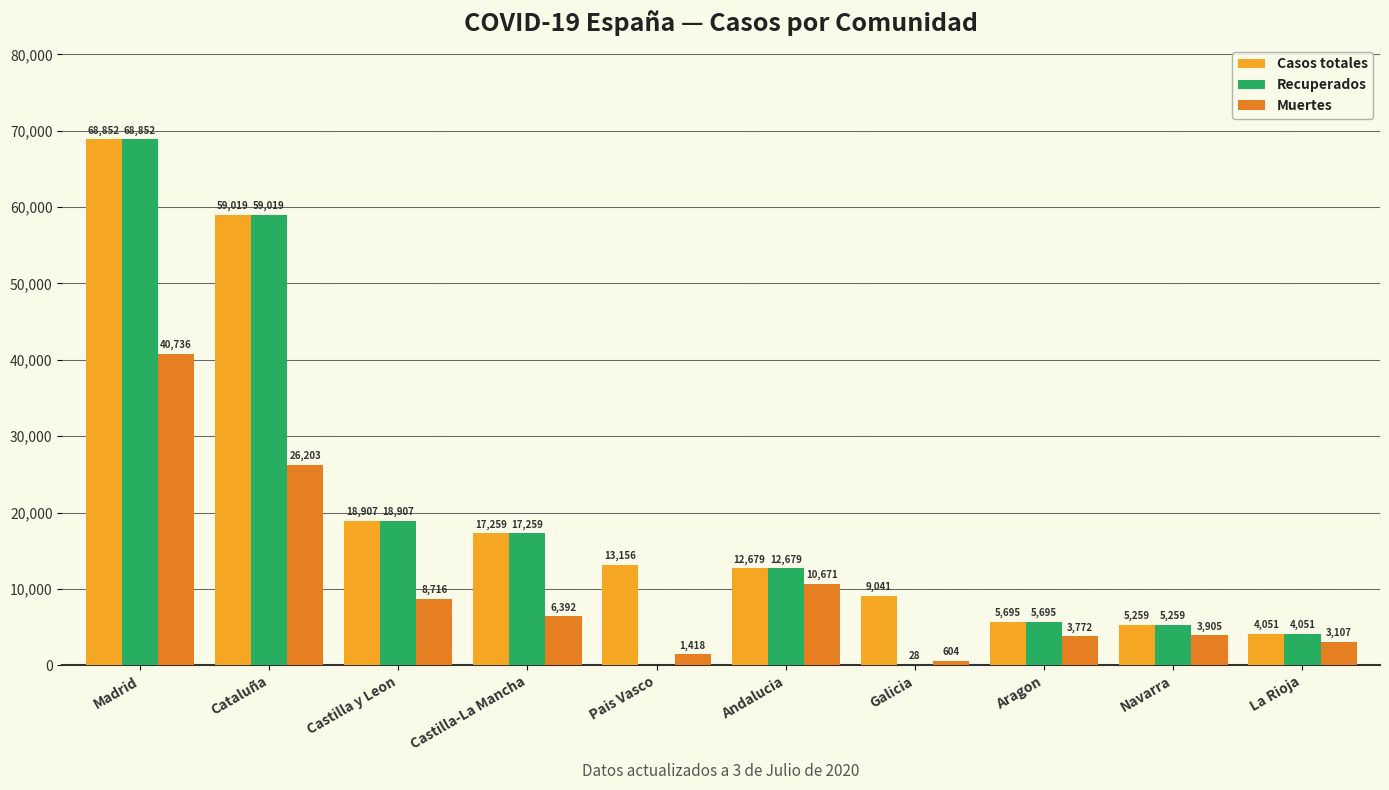

The value of Casos totales at Castilla y Leon is 8718. True or false?

False